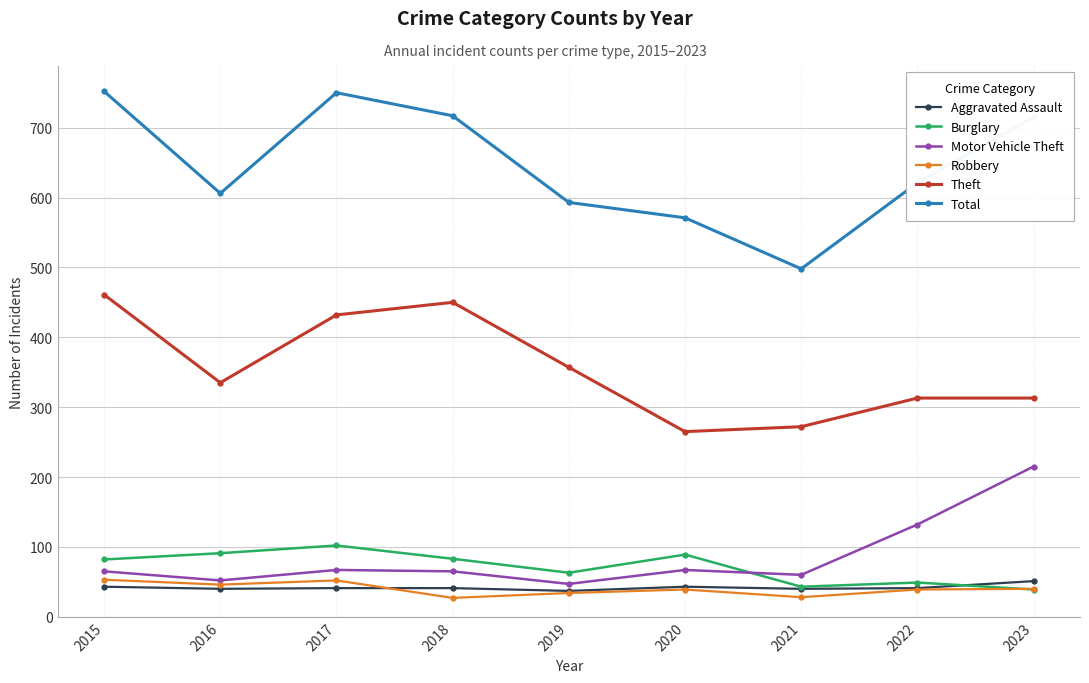

What value does the Motor Vehicle Theft series have at 2019, to the nearest 50?

50